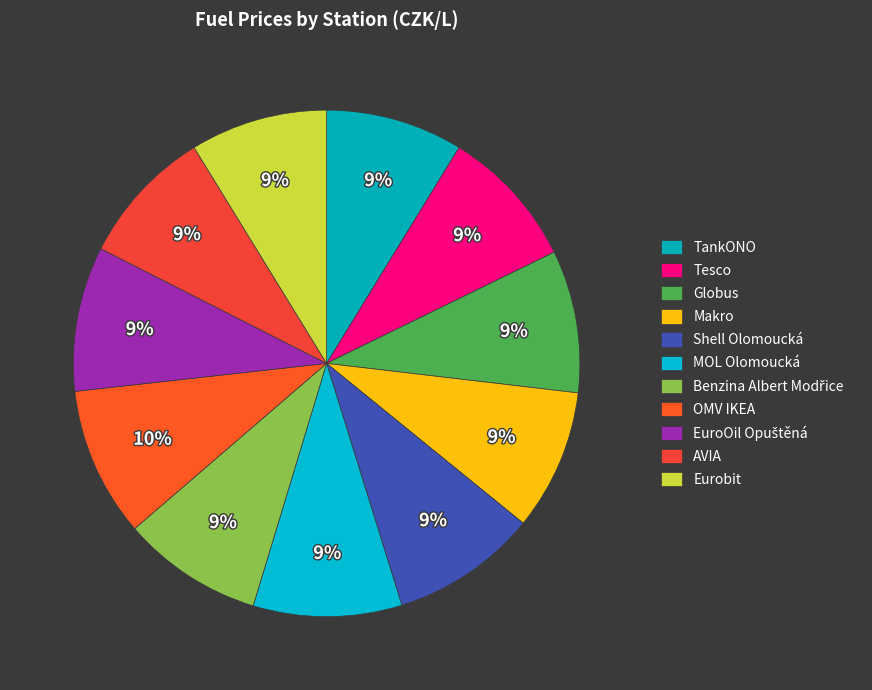

How many slices are in this pie chart?

11